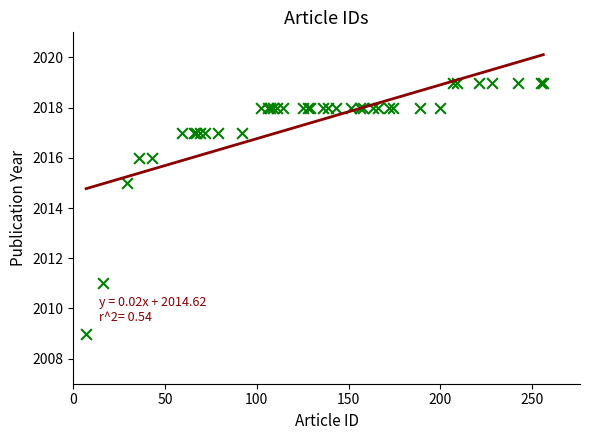

What Y value in the scatter plot is closest to 2014?

2015